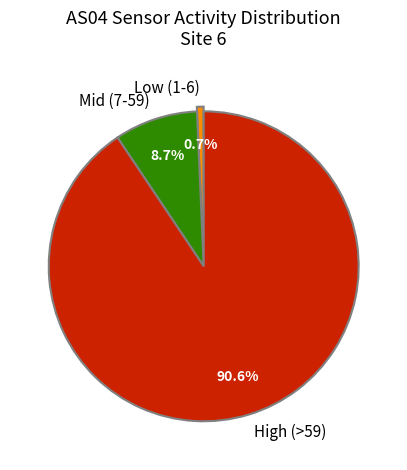

Between Low (1-6) and Mid (7-59), which is larger?

Mid (7-59)